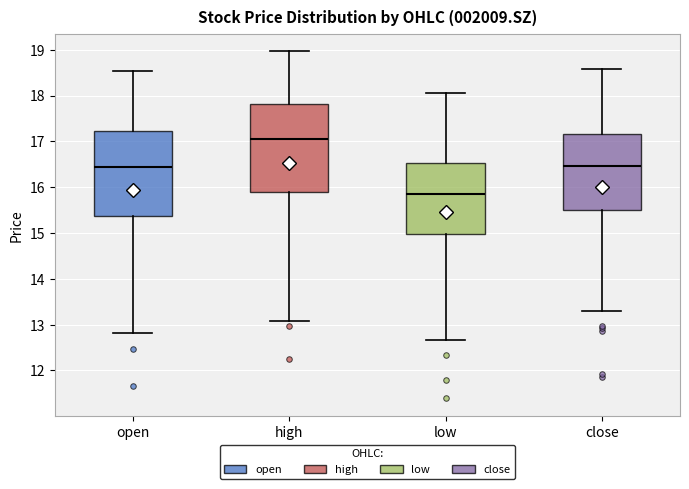

Reading left to right, transcribe this box plot: for each box, give where its median line is, the range the box spans, and where its two whiskers end, as read against the y-axis. The values are not printed on the chart, so give them approximately, as read against the axis.

open: median 16.4, box 15.4 to 17.2, whiskers 12.8 to 18.5
high: median 17.1, box 15.9 to 17.8, whiskers 13.1 to 19.0
low: median 15.9, box 15.0 to 16.5, whiskers 12.7 to 18.1
close: median 16.5, box 15.5 to 17.2, whiskers 13.3 to 18.6